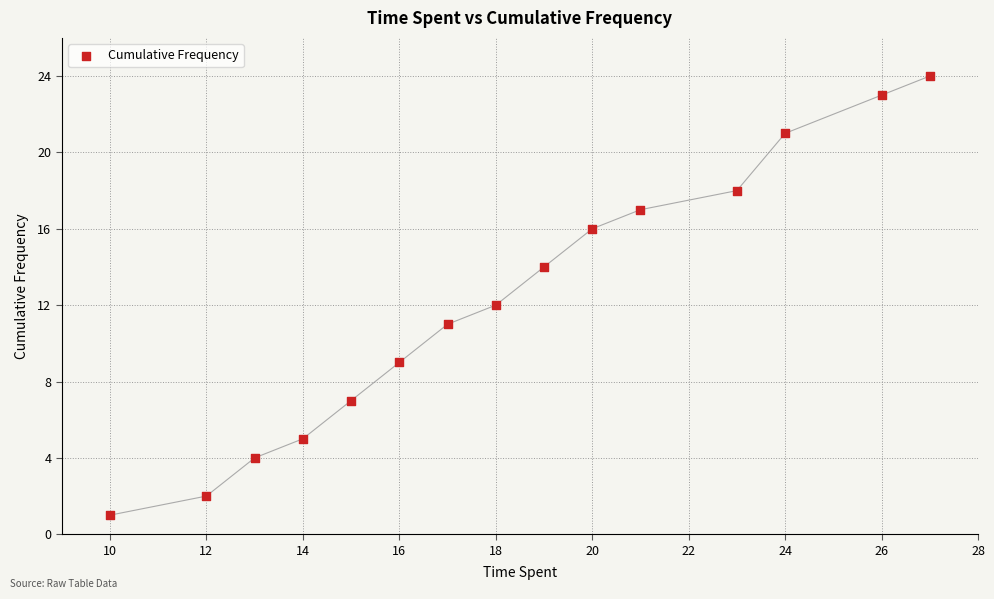

What is the range of X values (max minus min)?

17